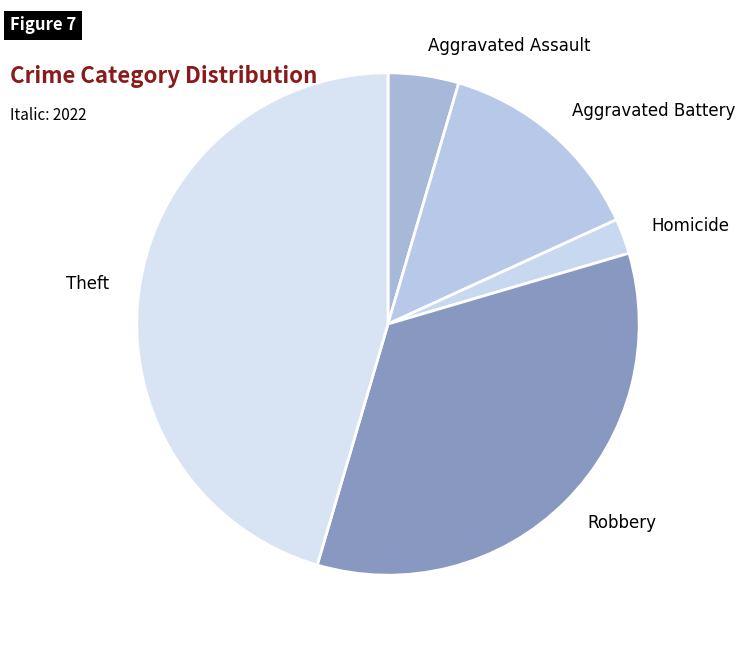

Count the number of slices in the pie.

5